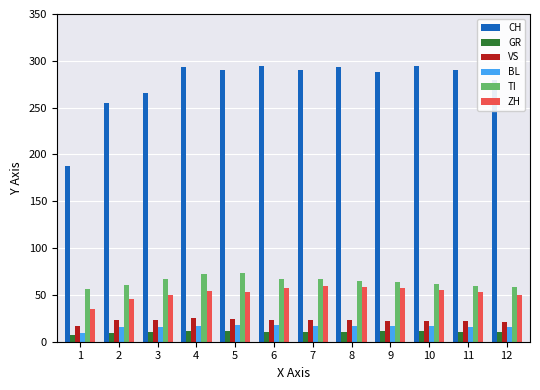

What is the total value across all series at 11?

451